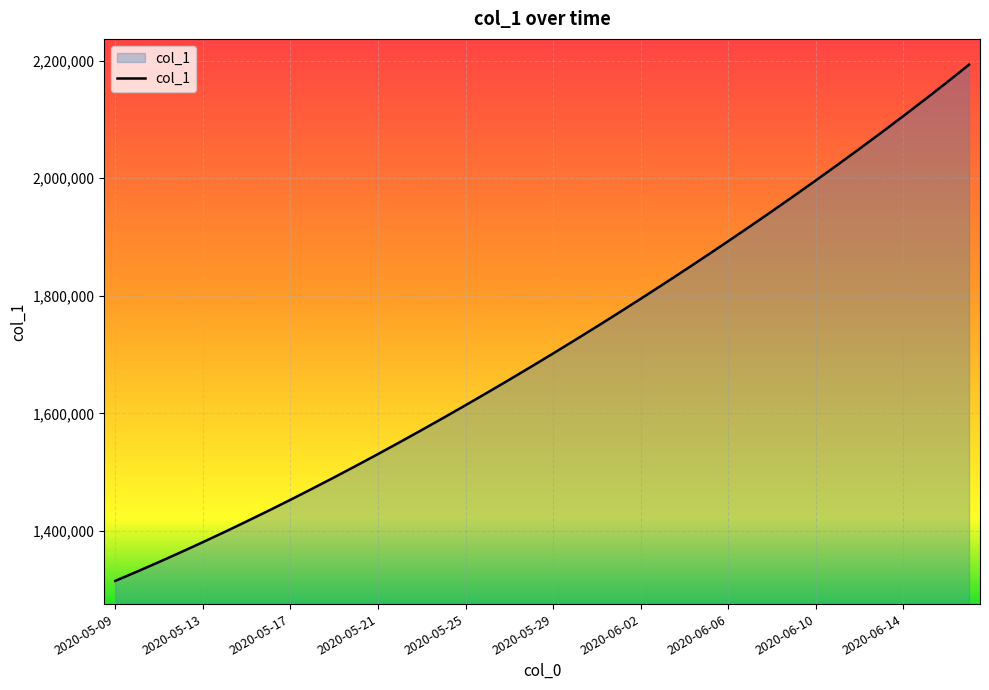

What is the difference between the maximum and minimum values?

877869.8